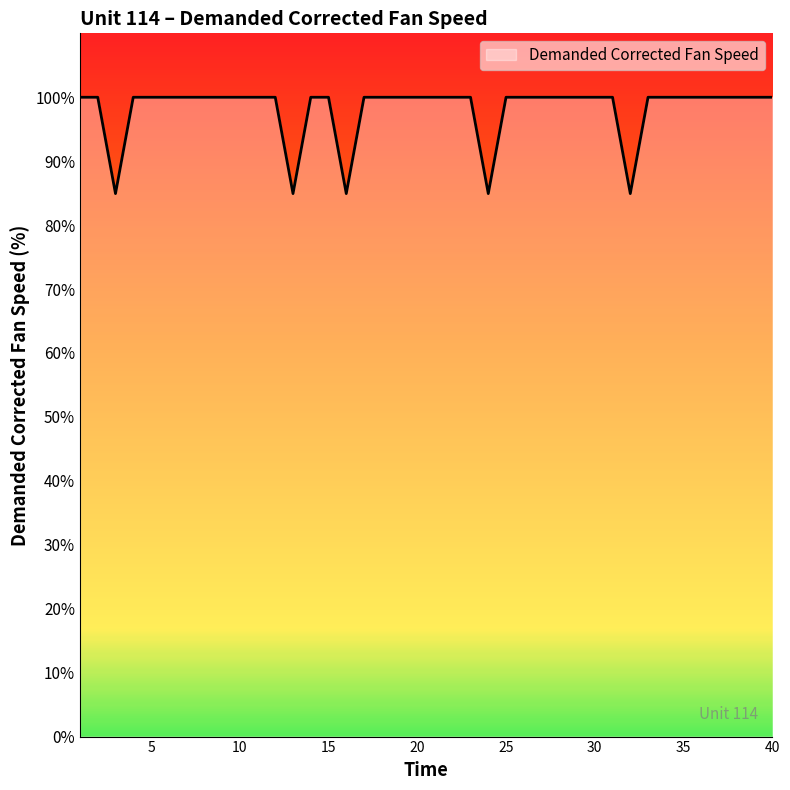

What is the difference between the second highest and minimum values?

15.1